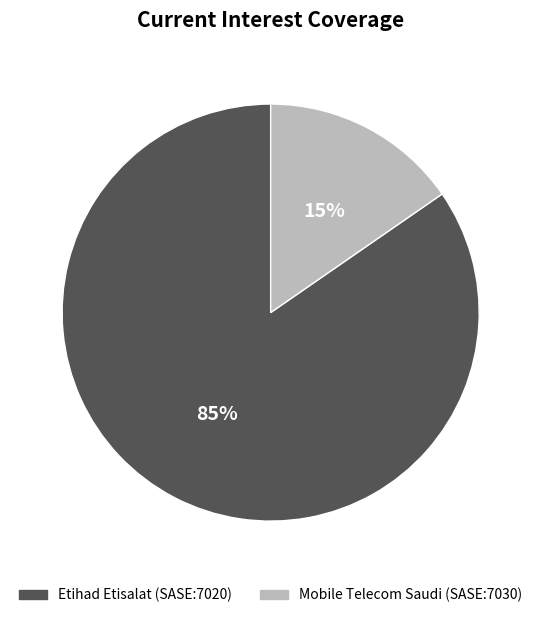

Does any single category account for the majority?

Yes